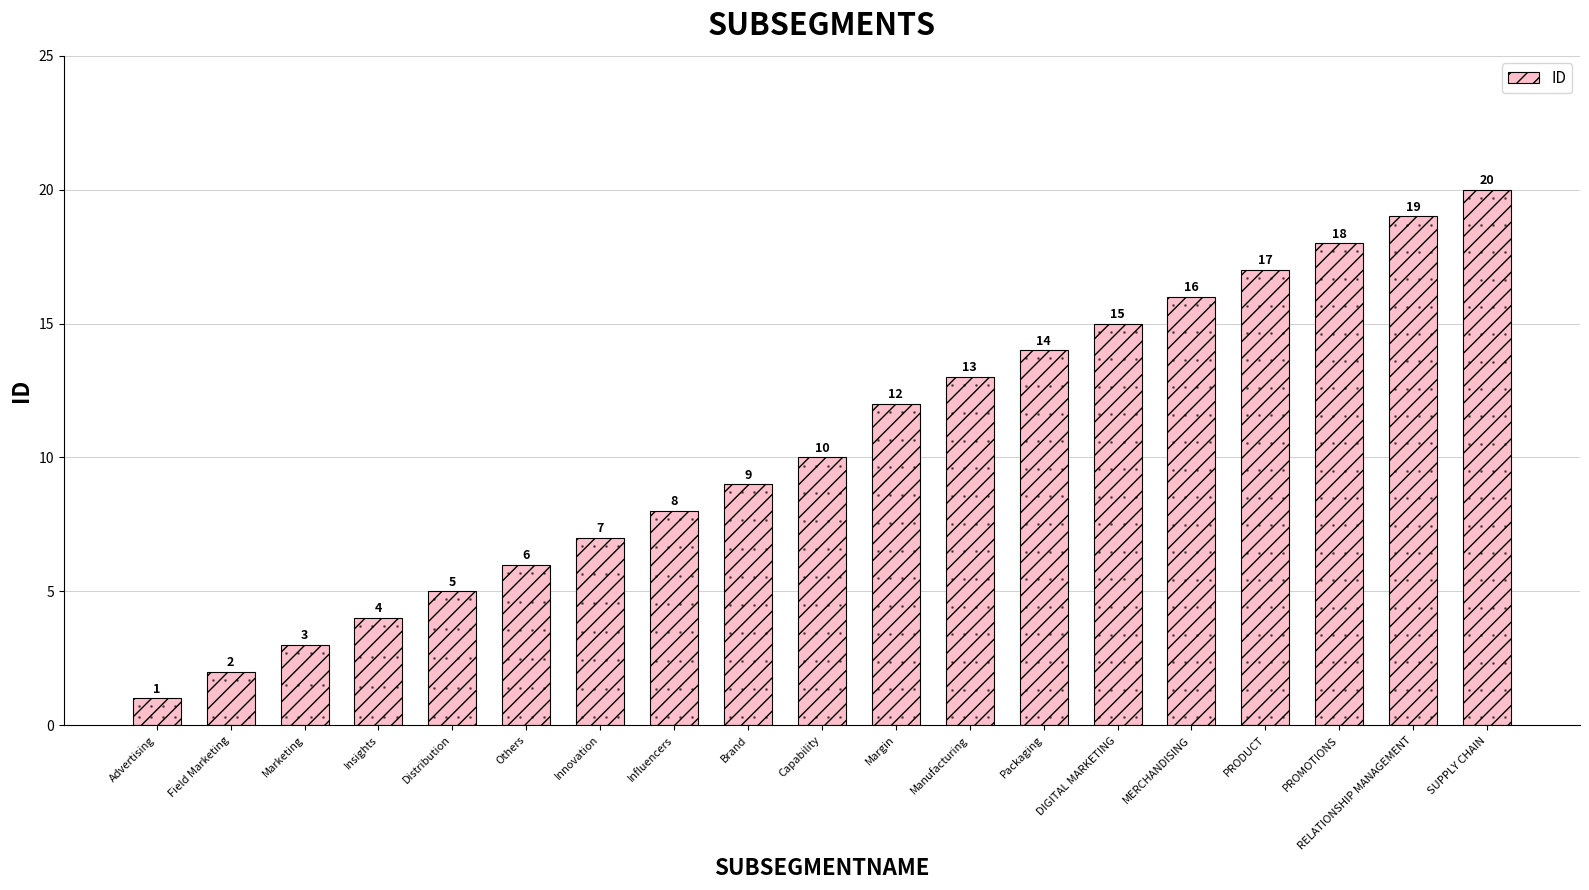

What is the approximate value at Capability, to the nearest 10?

10